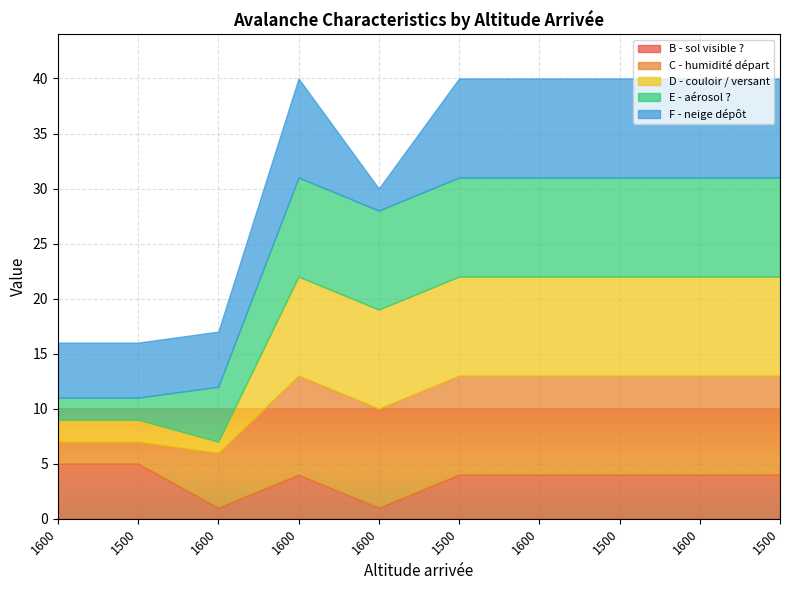

True or false: D - couloir / versant and C - humidité départ intersect in this chart.

False